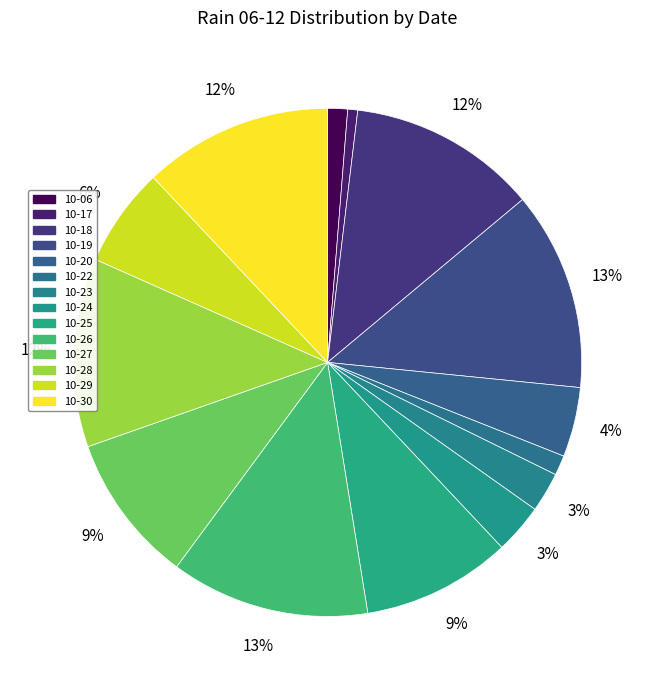

How many slices are in this pie chart?

14